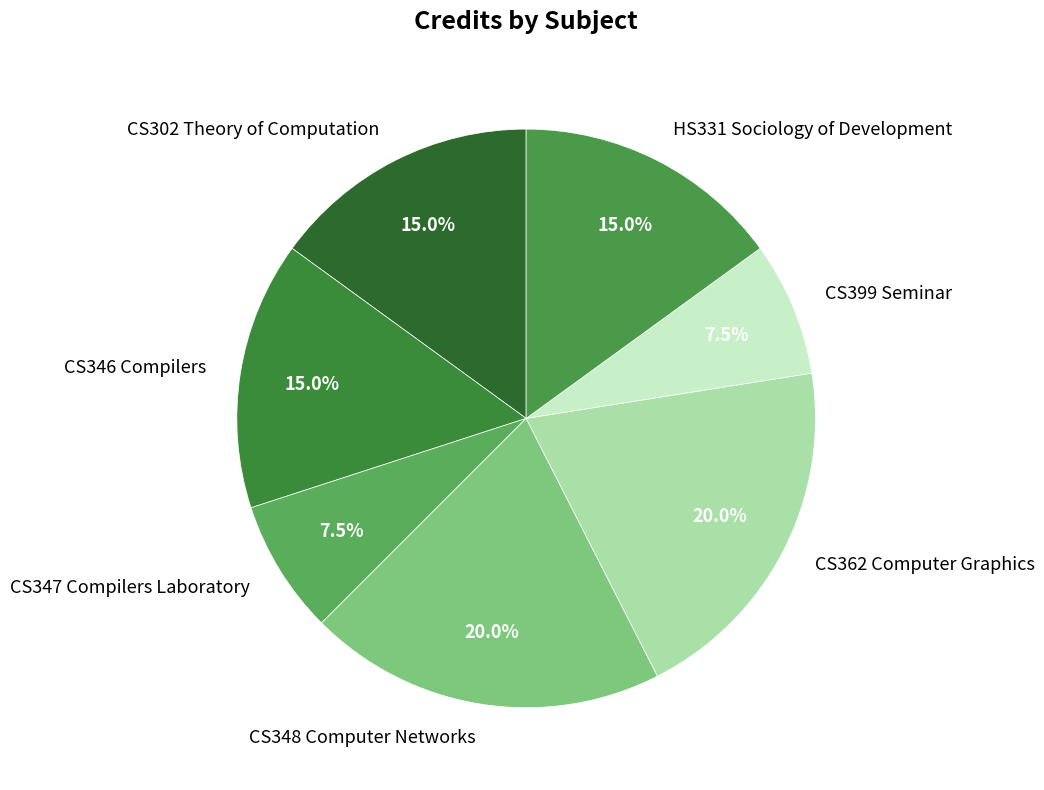

What percentage is NOT represented by CS399 Seminar?

92.5%